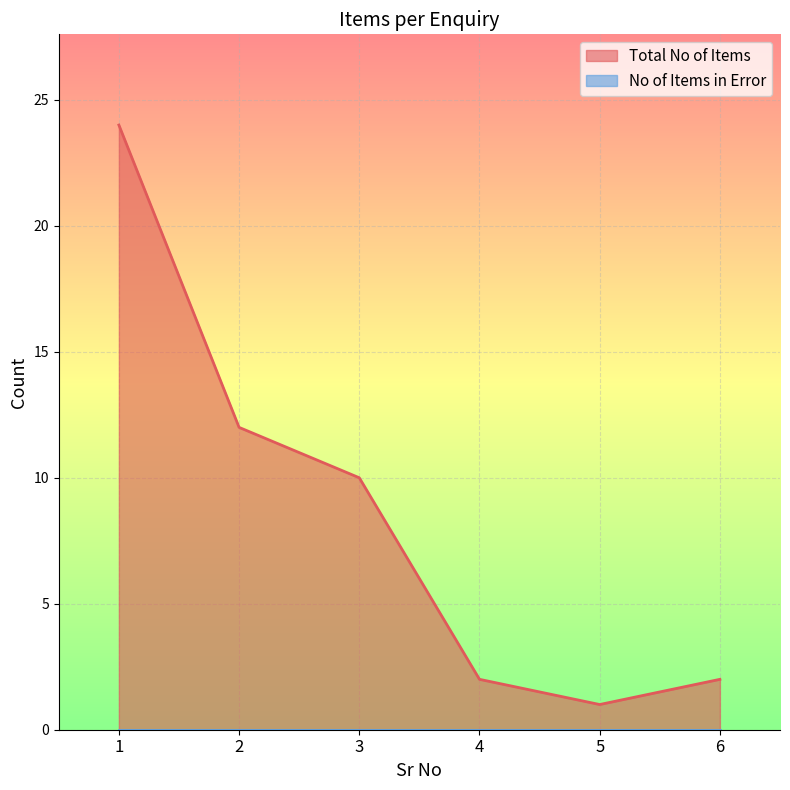

Which category has the highest value across all series?

1